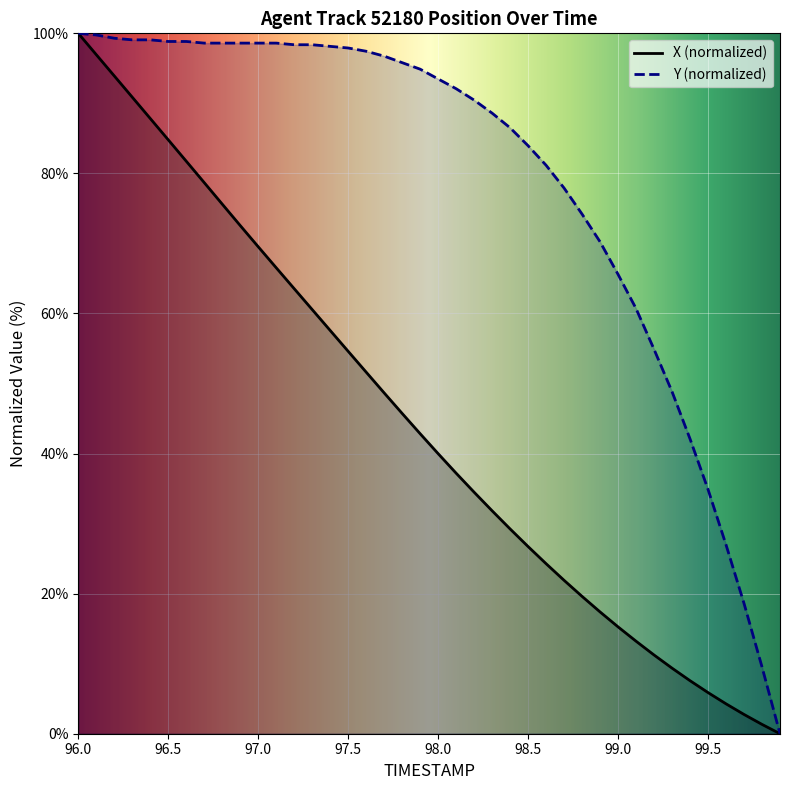

Is this an area chart (filled region under the line)?

No